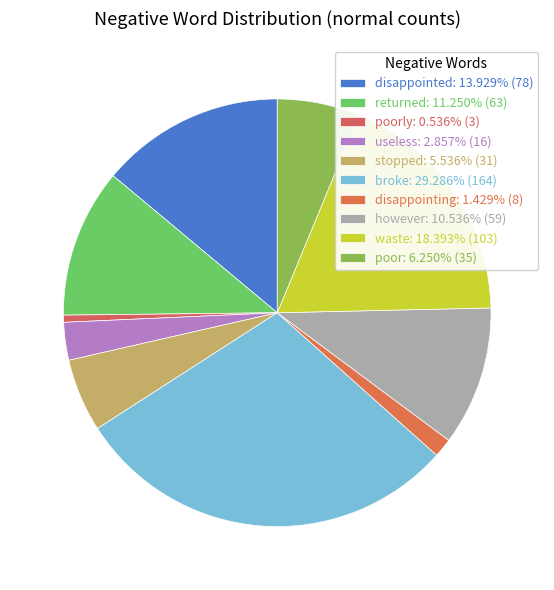

How many slices are in this pie chart?

10